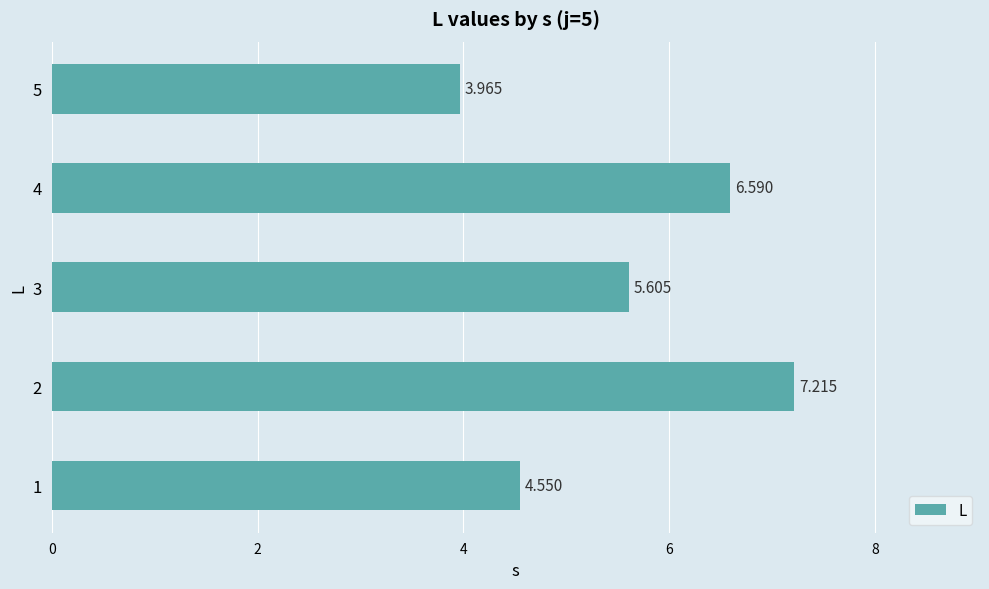

How many bars are there in total?

5